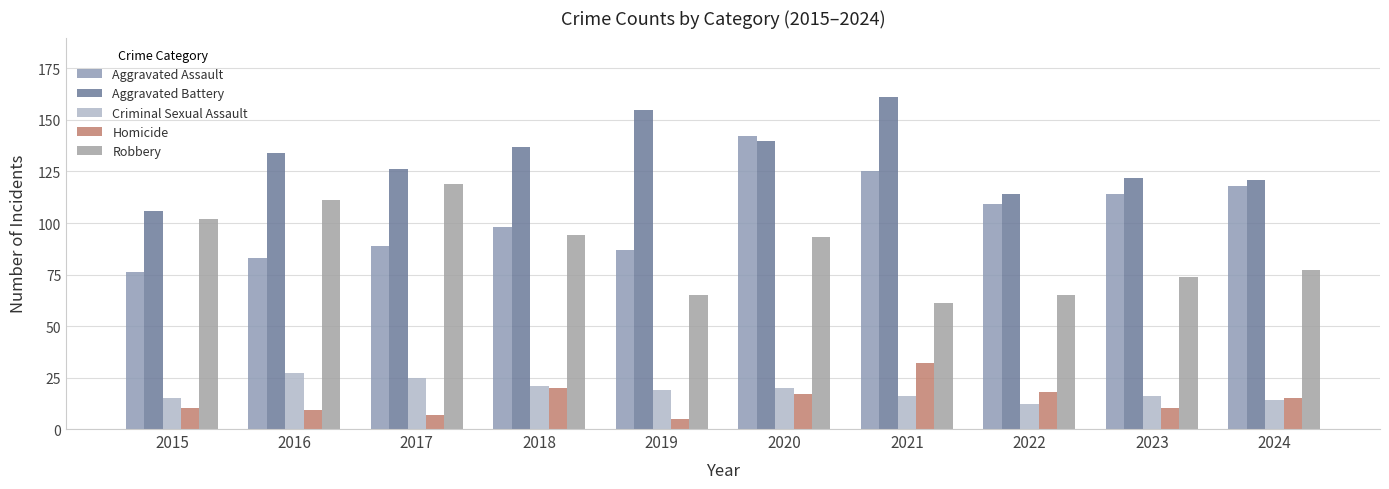

Reading left to right, extract all data points from this chart.

Aggravated Assault: 2015=76	2016=83	2017=89	2018=98	2019=87	2020=142	2021=125	2022=109	2023=114	2024=118
Aggravated Battery: 2015=106	2016=134	2017=126	2018=137	2019=155	2020=140	2021=161	2022=114	2023=122	2024=121
Criminal Sexual Assault: 2015=15	2016=27	2017=25	2018=21	2019=19	2020=20	2021=16	2022=12	2023=16	2024=14
Homicide: 2015=10	2016=9	2017=7	2018=20	2019=5	2020=17	2021=32	2022=18	2023=10	2024=15
Robbery: 2015=102	2016=111	2017=119	2018=94	2019=65	2020=93	2021=61	2022=65	2023=74	2024=77